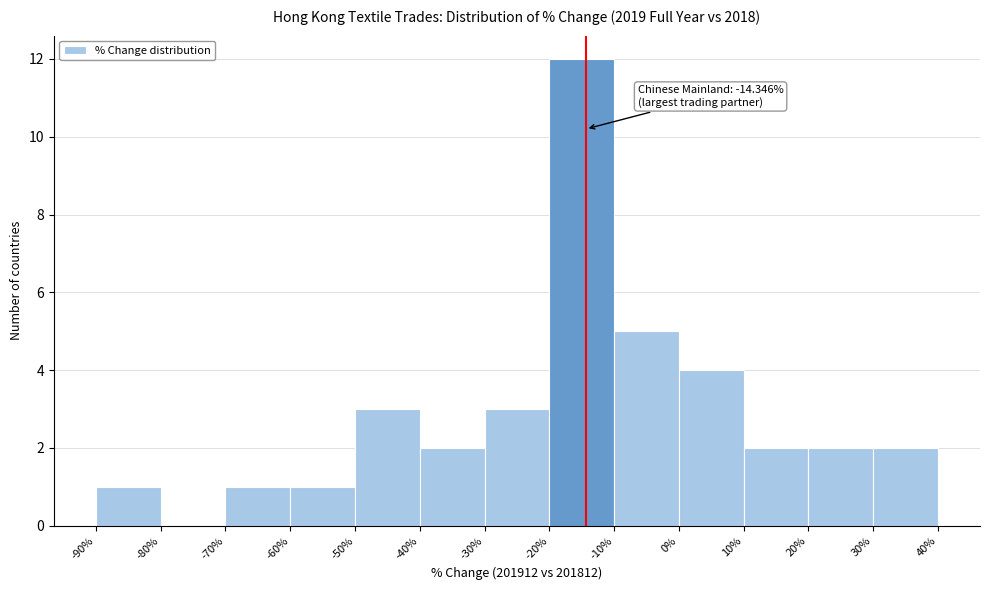

Over which range of the x-axis is the bar tallest?

-20% to -10%